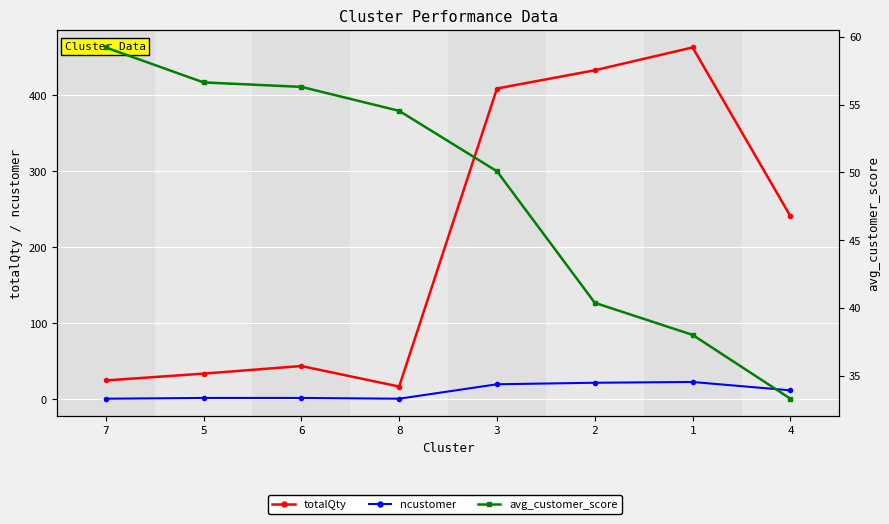

What are all the series names shown in the legend?

totalQty, ncustomer, avg_customer_score